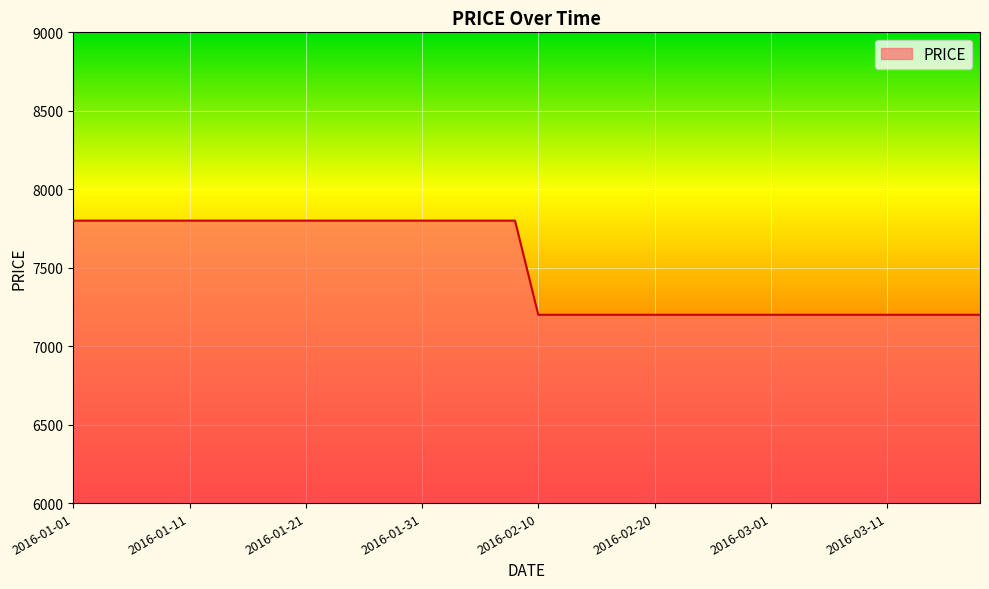

What is the difference between the maximum and minimum values?

600